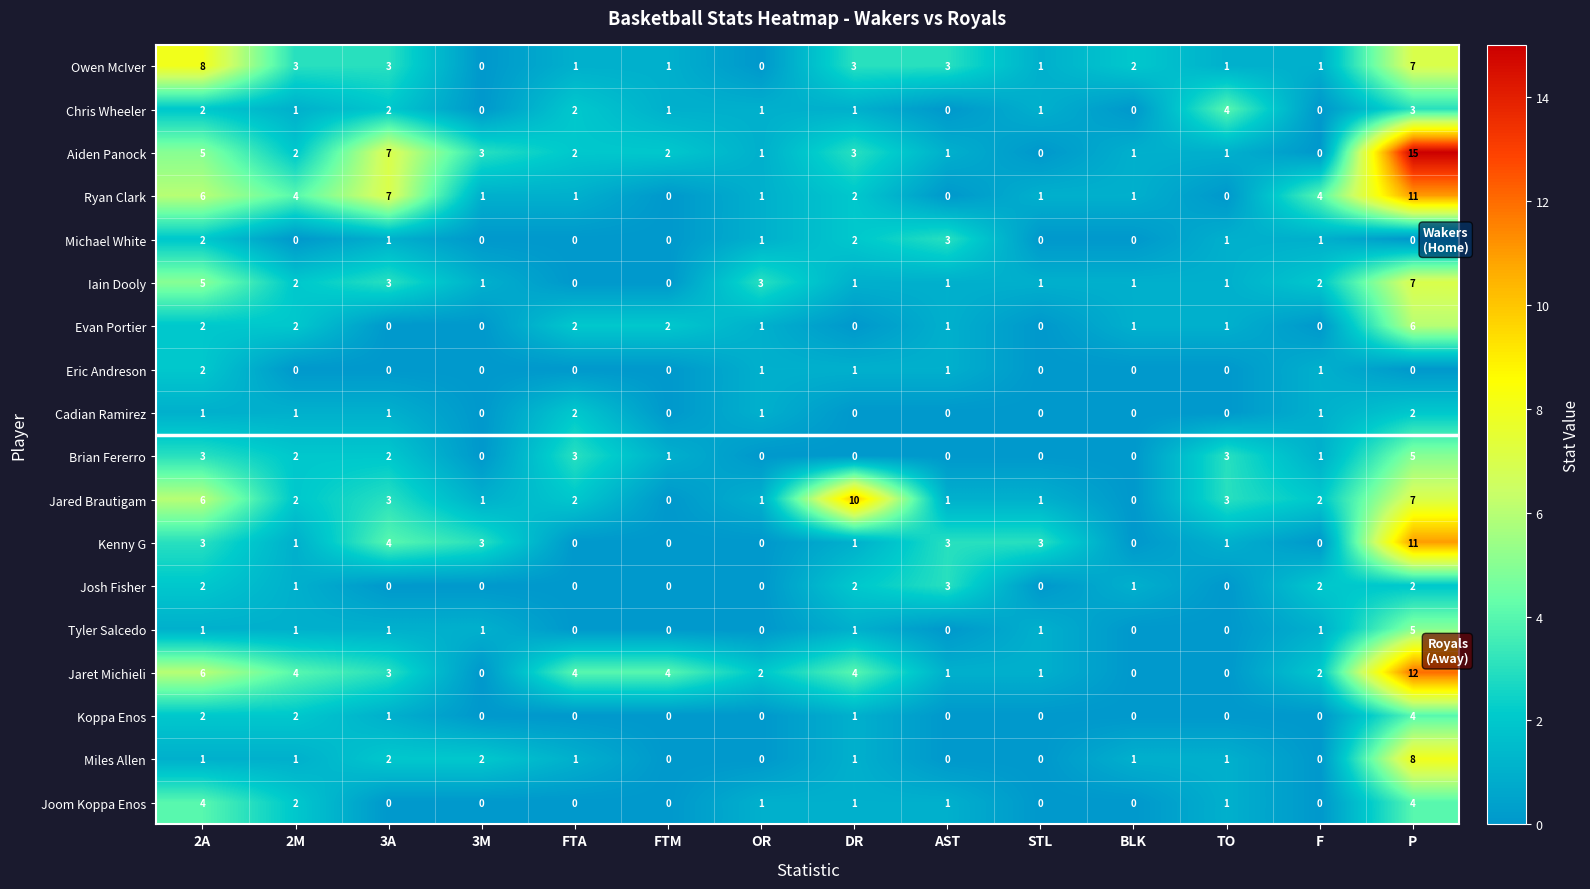

What is the total value across all series at TO?

18